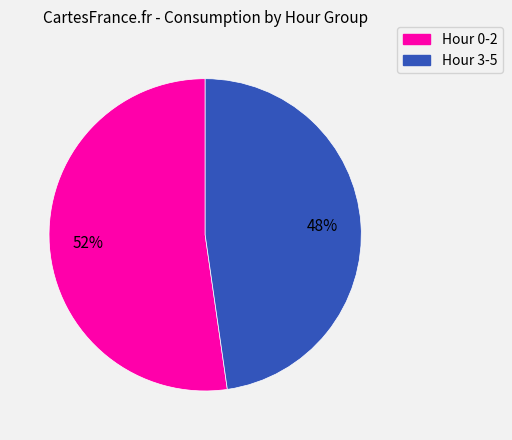

Do Hour 3-5 and Hour 0-2 together represent more than half of the pie?

Yes